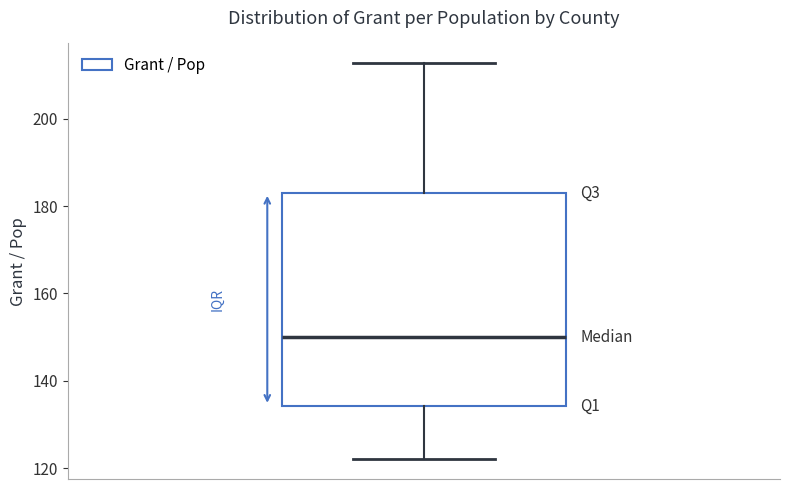

Transcribe this box plot: give where the median line is, the range the box spans, and where the two whiskers end, as read against the y-axis. The values are not printed on the chart, so give them approximately, as read against the axis.

median 150, box 134 to 182, whiskers 122 to 212